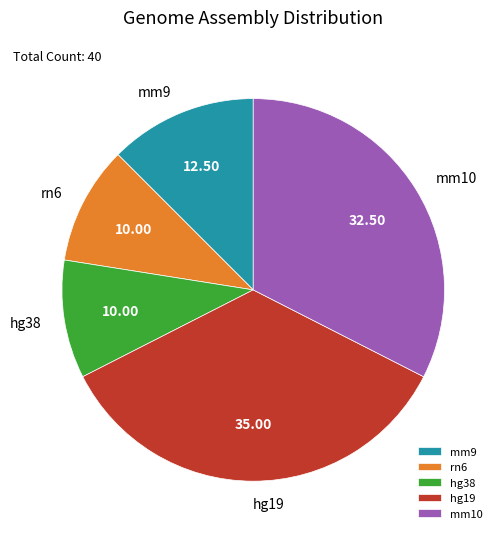

Which has a higher value, mm9 or hg19?

hg19